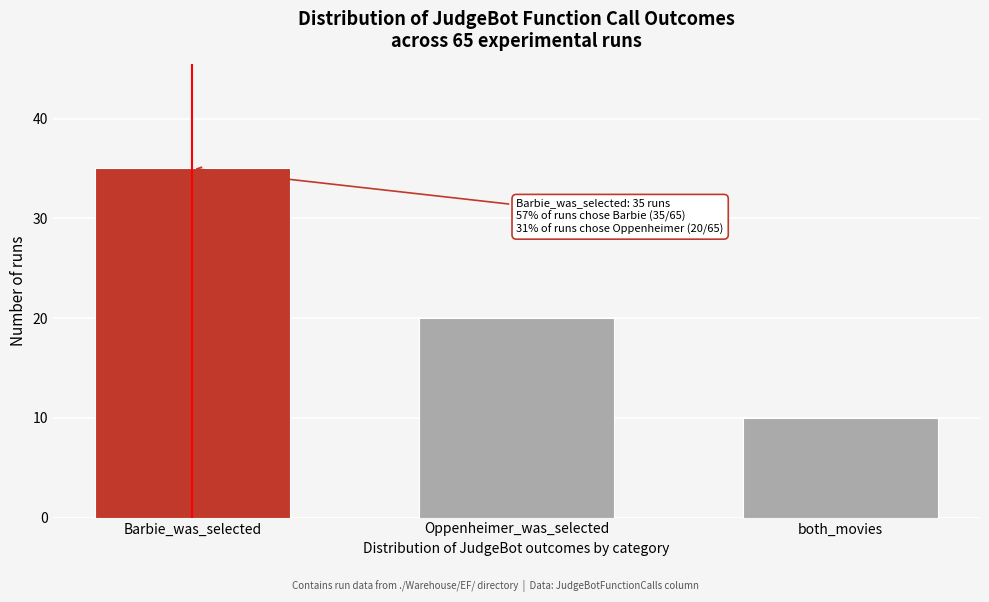

Reading left to right, list all the values displayed in this chart.

35	20	10